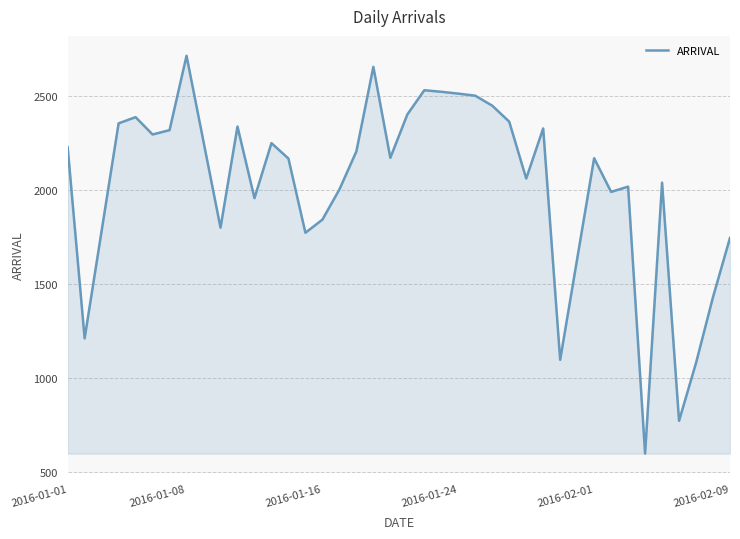

What is the sum of all values?

80950.2